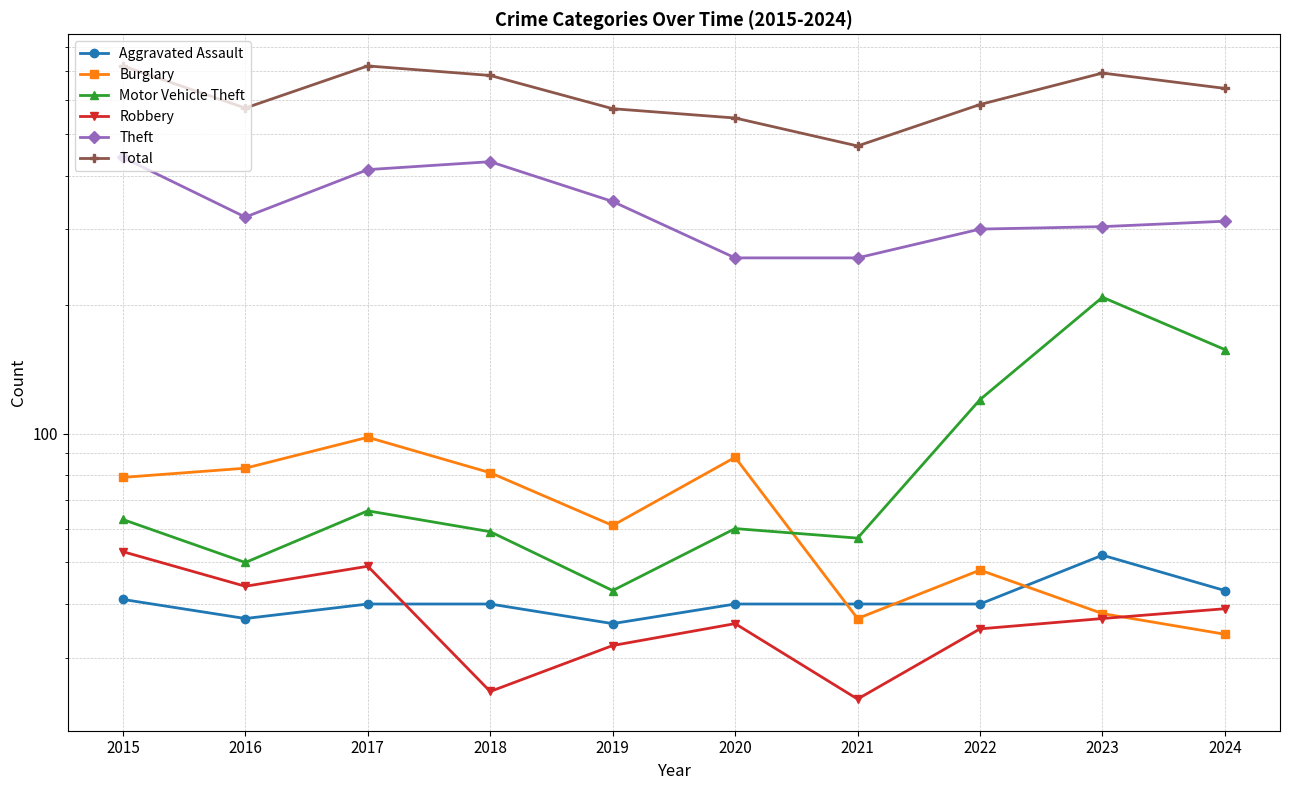

Rank the series at 2017 from highest to lowest value.

Total, Theft, Burglary, Motor Vehicle Theft, Robbery, Aggravated Assault